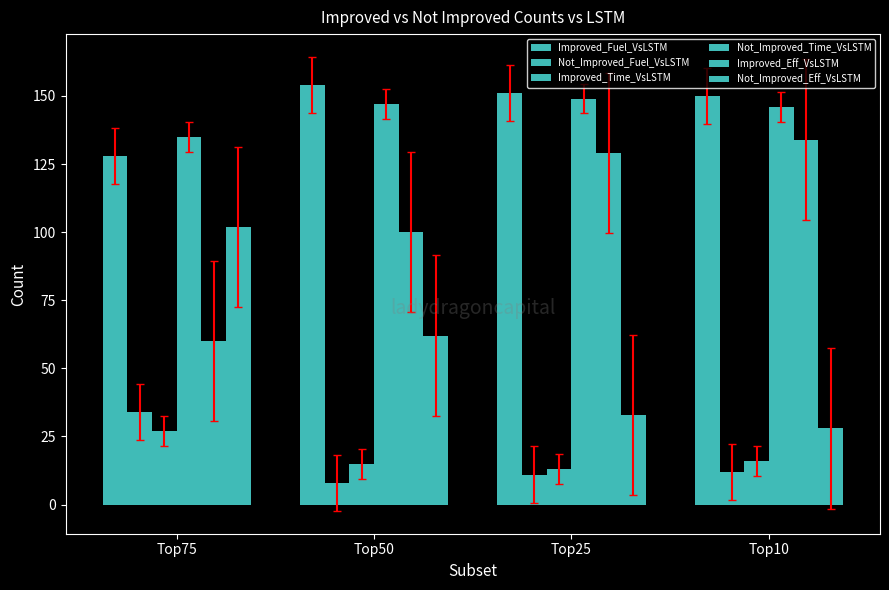

Between Top25 and Top10, which series saw the biggest shift?

Improved_Eff_VsLSTM